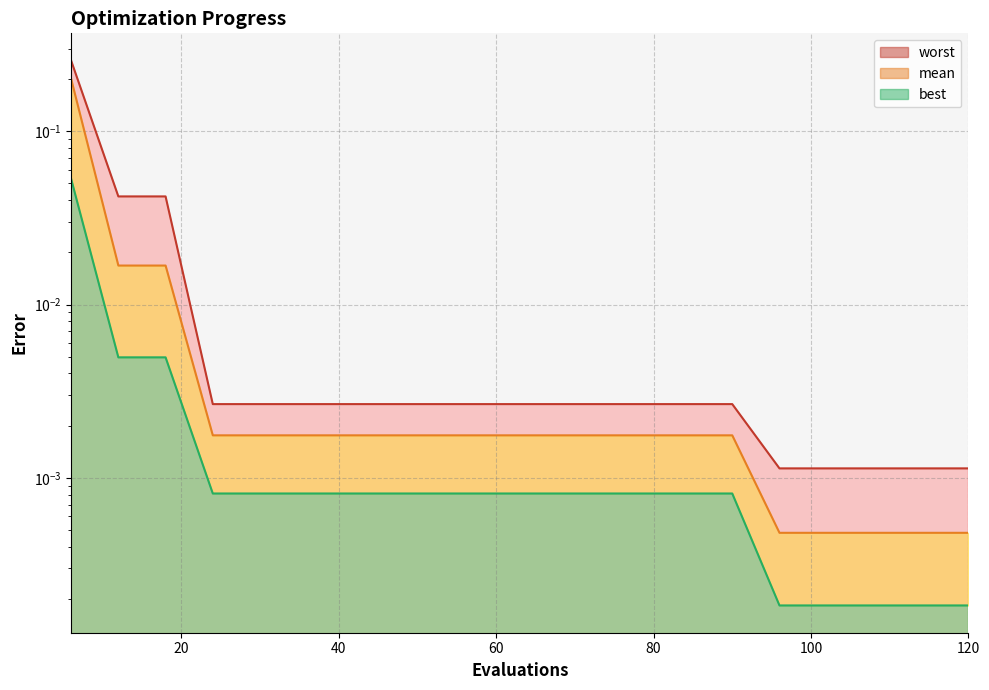

True or false: worst and best intersect in this chart.

False